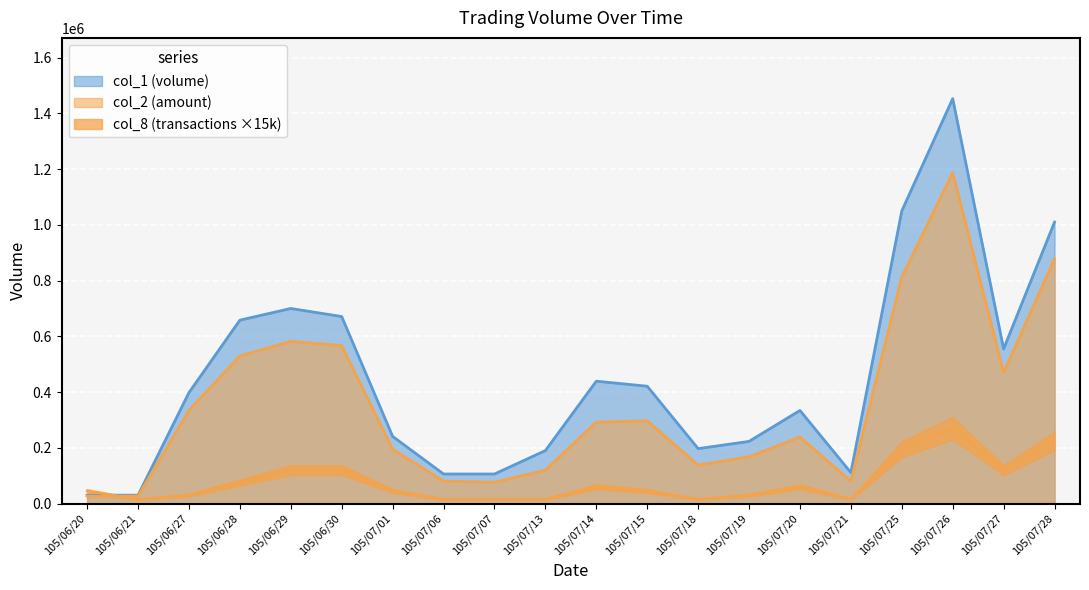

Where is the first local minimum for col_2?

105/07/07